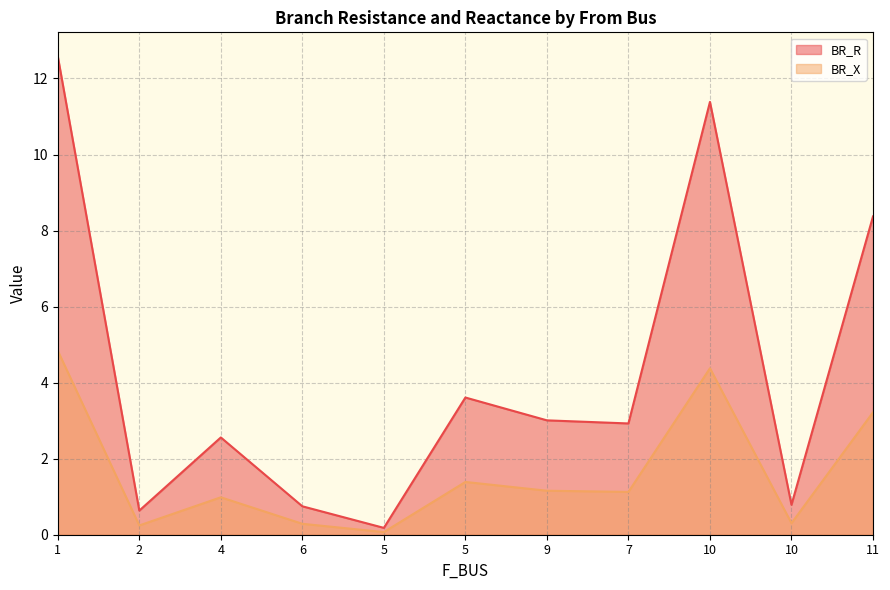

At which label does BR_R first exceed 1?

1